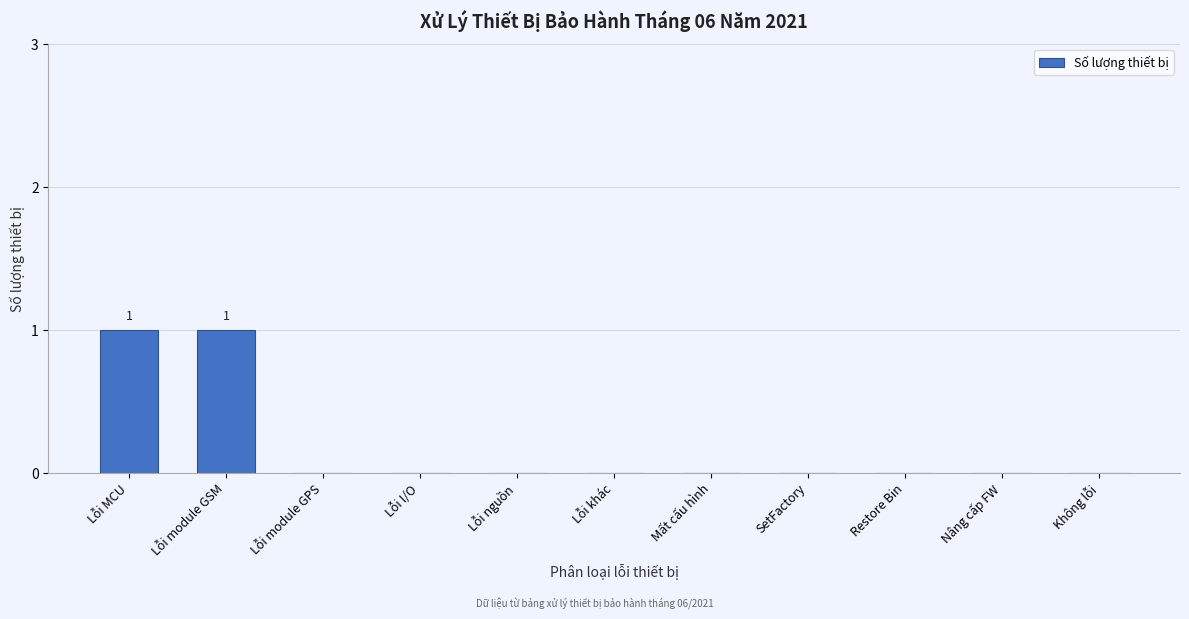

Reading left to right, what are all the values shown in this chart?

Lỗi MCU=1	Lỗi module GSM=1	Lỗi module GPS=0	Lỗi I/O=0	Lỗi nguồn=0	Lỗi khác=0	Mất cấu hình=0	SetFactory=0	Restore Bin=0	Nâng cấp FW=0	Không lỗi=0